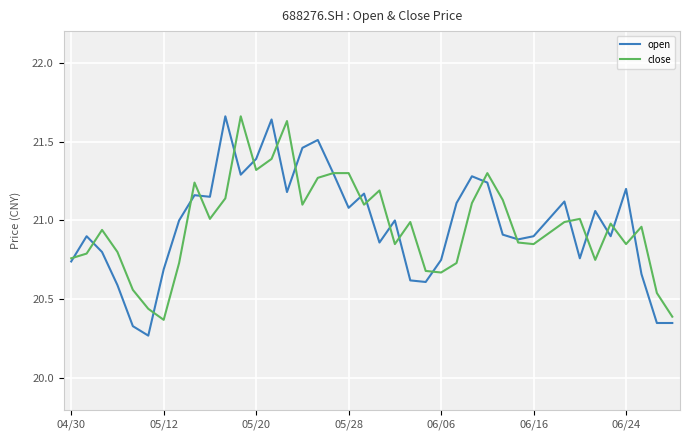

Which series has the largest range (max minus min)?

open